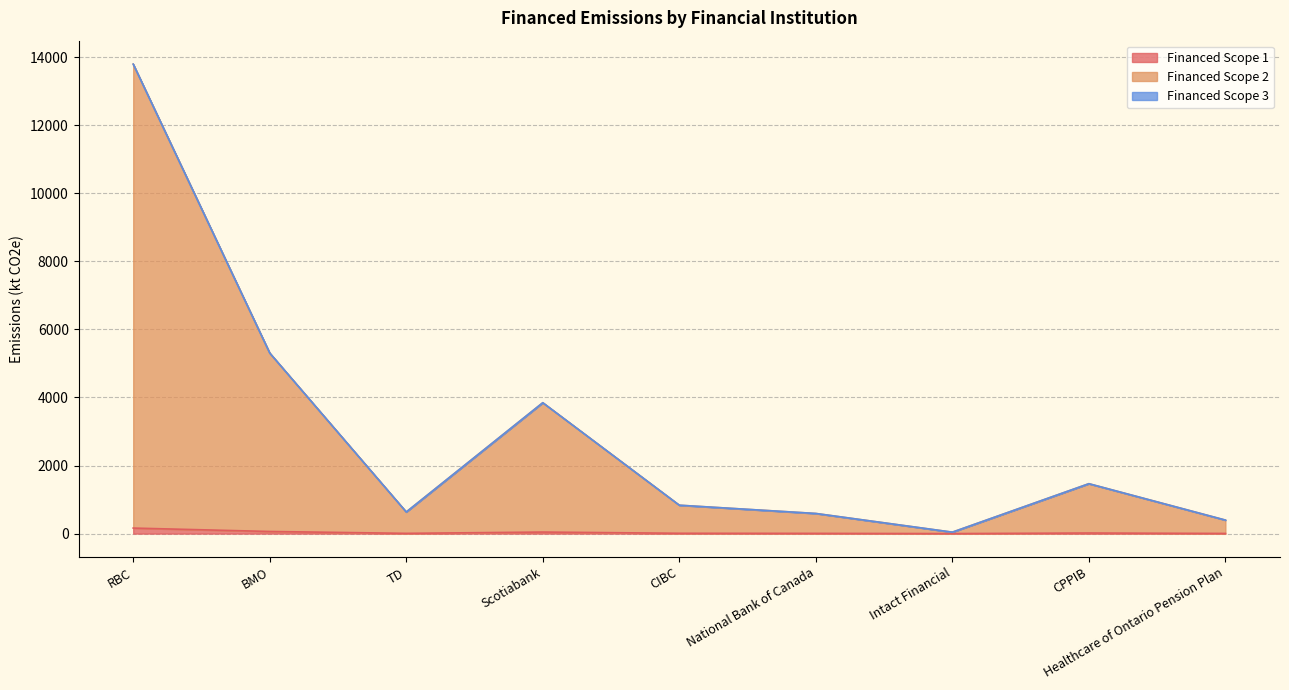

True or false: Financed Scope 1 has more than 0 points higher than both neighbors.

True